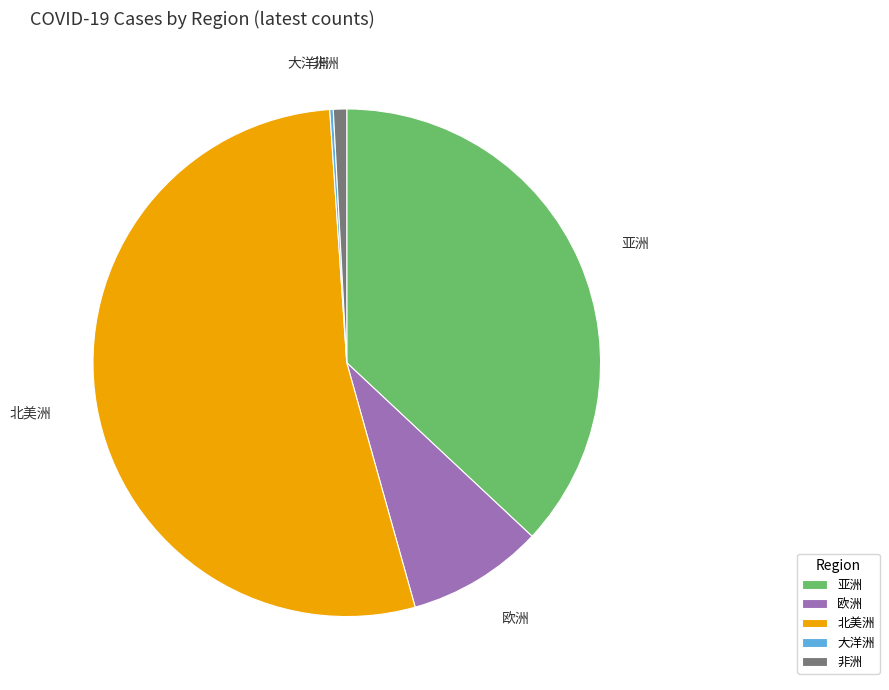

Does 北美洲 represent more than half of the total?

Yes